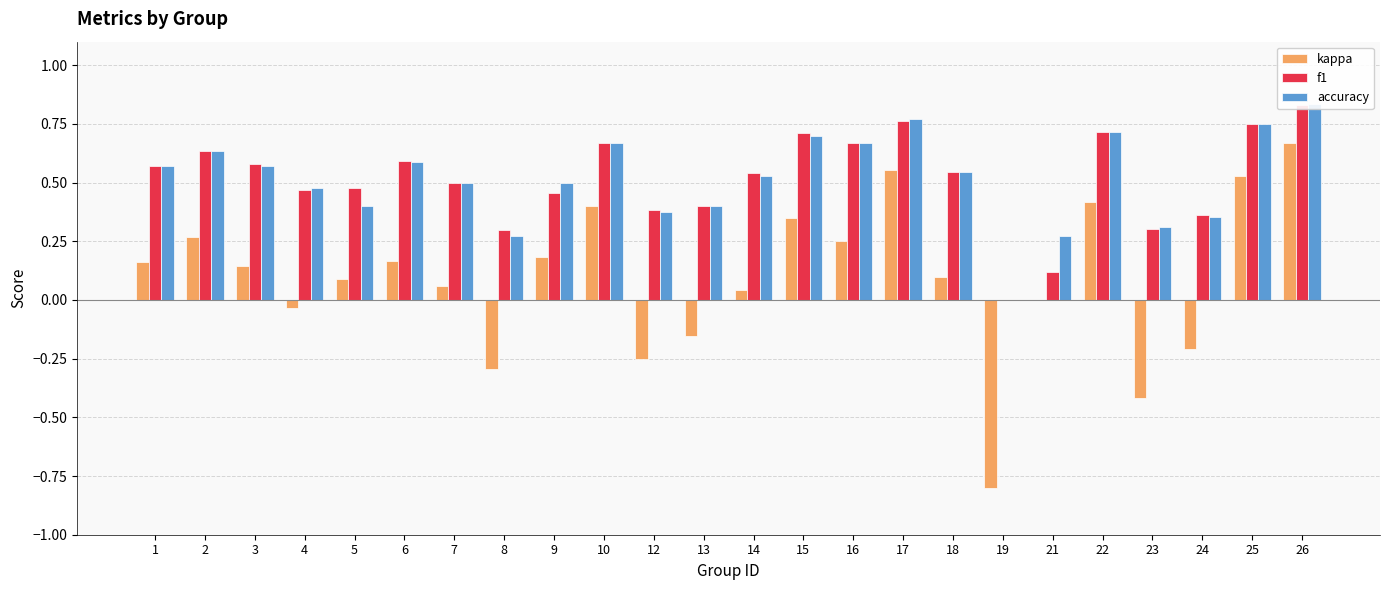

At which label does kappa reach its minimum?

19